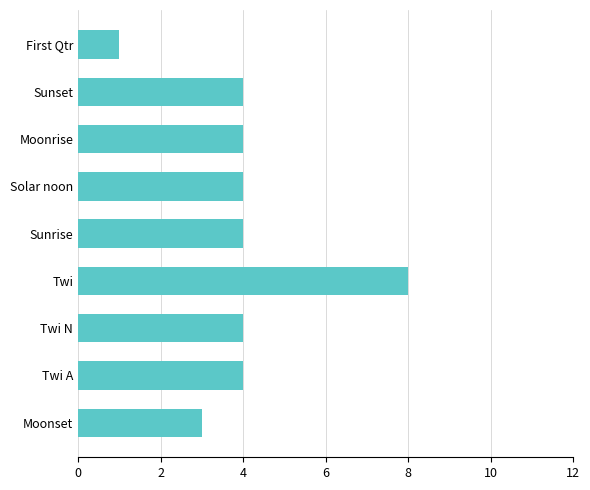

Reading bottom to top, list all the values displayed in this chart.

3	4	4	8	4	4	4	4	1